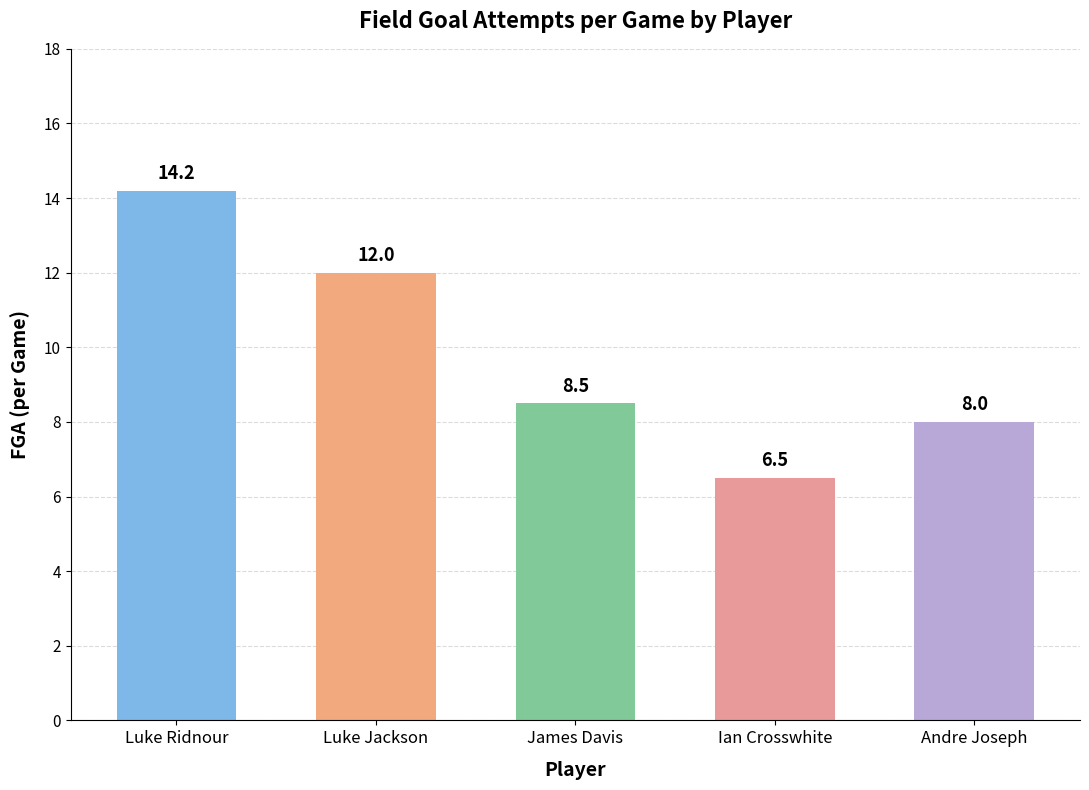

What is the difference between the maximum and minimum values?

7.7